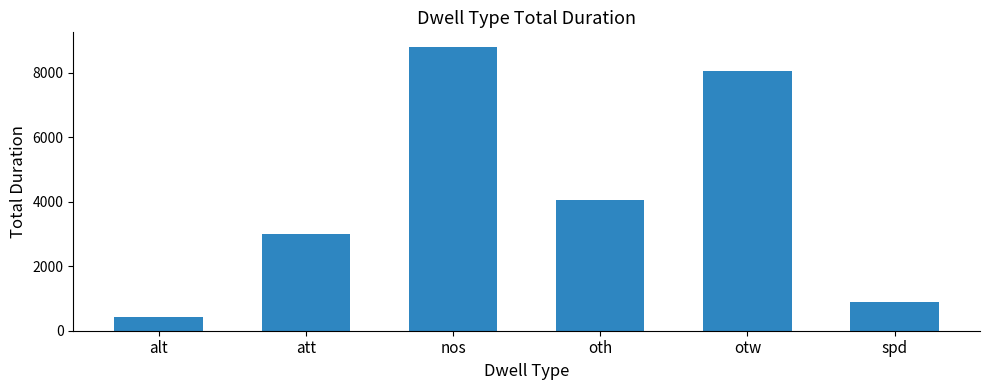

What is the label of the 1st bar from the right?

spd